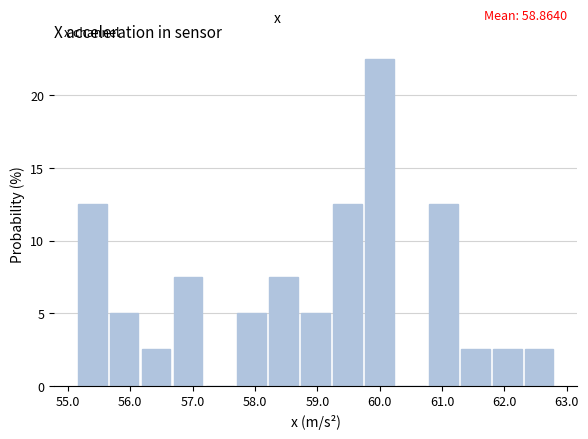

Which range on the x-axis has the tallest bar?

59.8 to 60.3